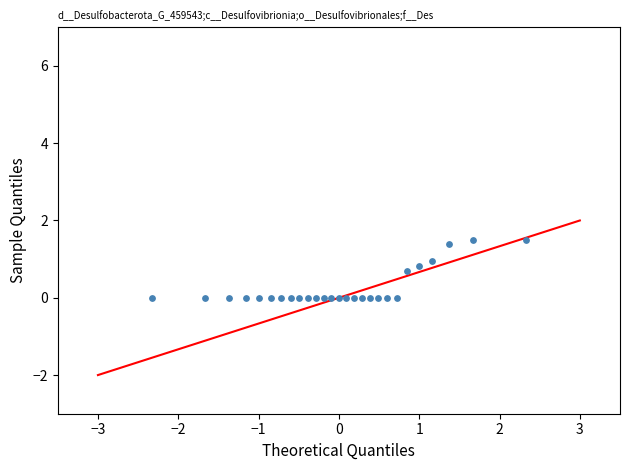

What is the range of Y values (max minus min)?

1.5